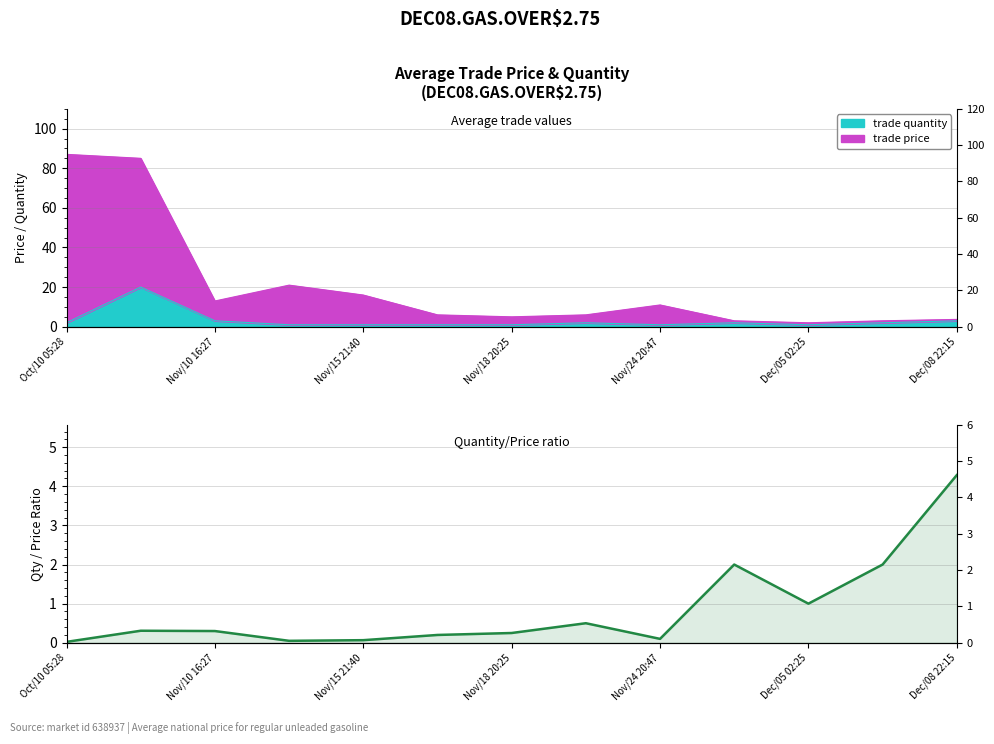

What is the difference between the maximum and minimum values?

4.3